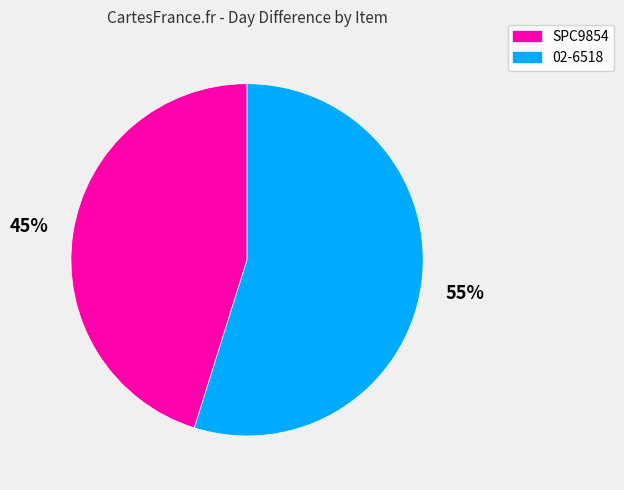

Count the number of slices in the pie.

2